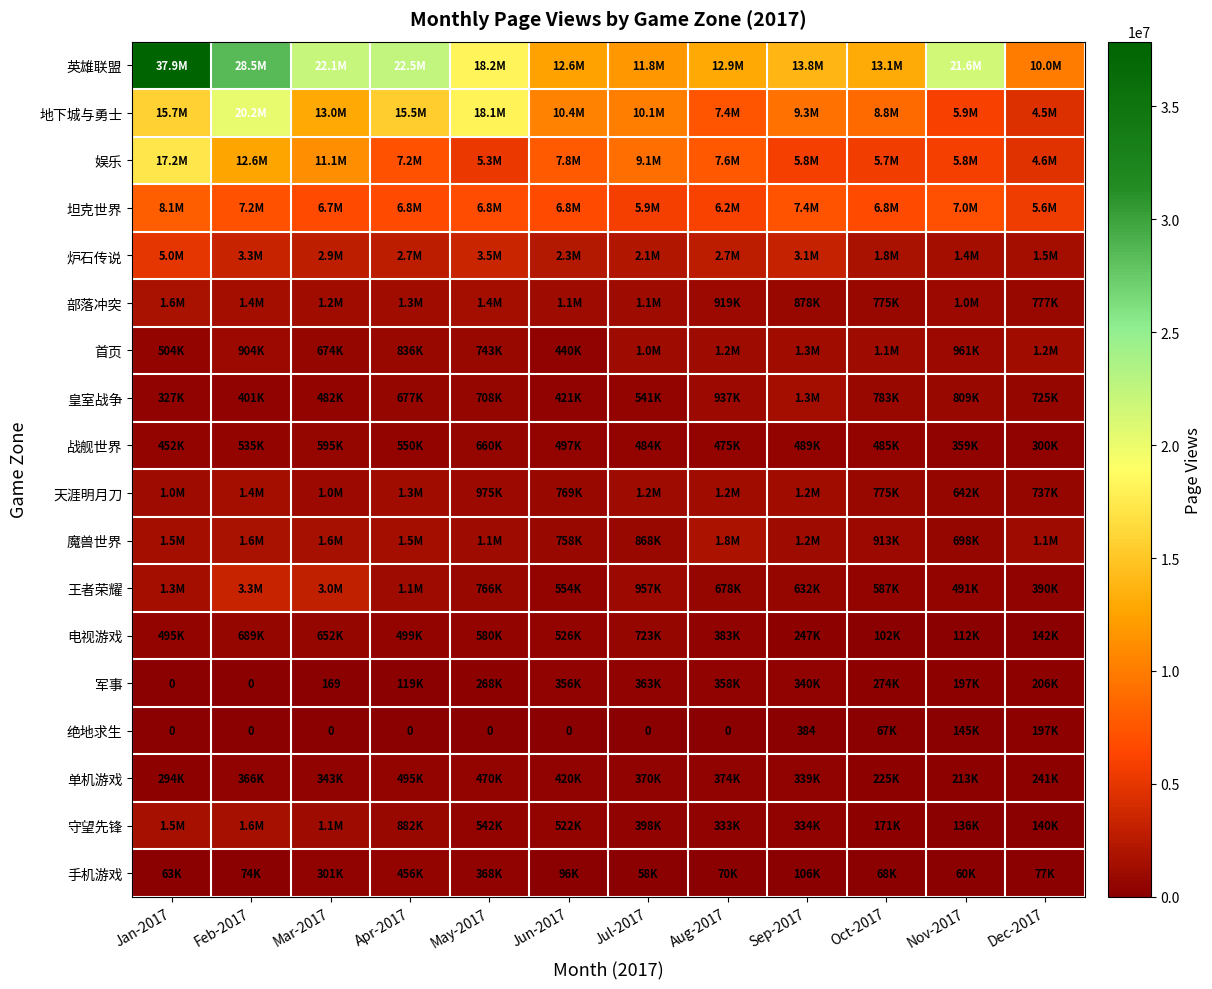

Rank the series at Sep-2017 from highest to lowest value.

row_0, row_1, row_3, row_2, row_4, row_7, row_6, row_9, row_10, row_5, row_11, row_8, row_13, row_15, row_16, row_12, row_17, row_14